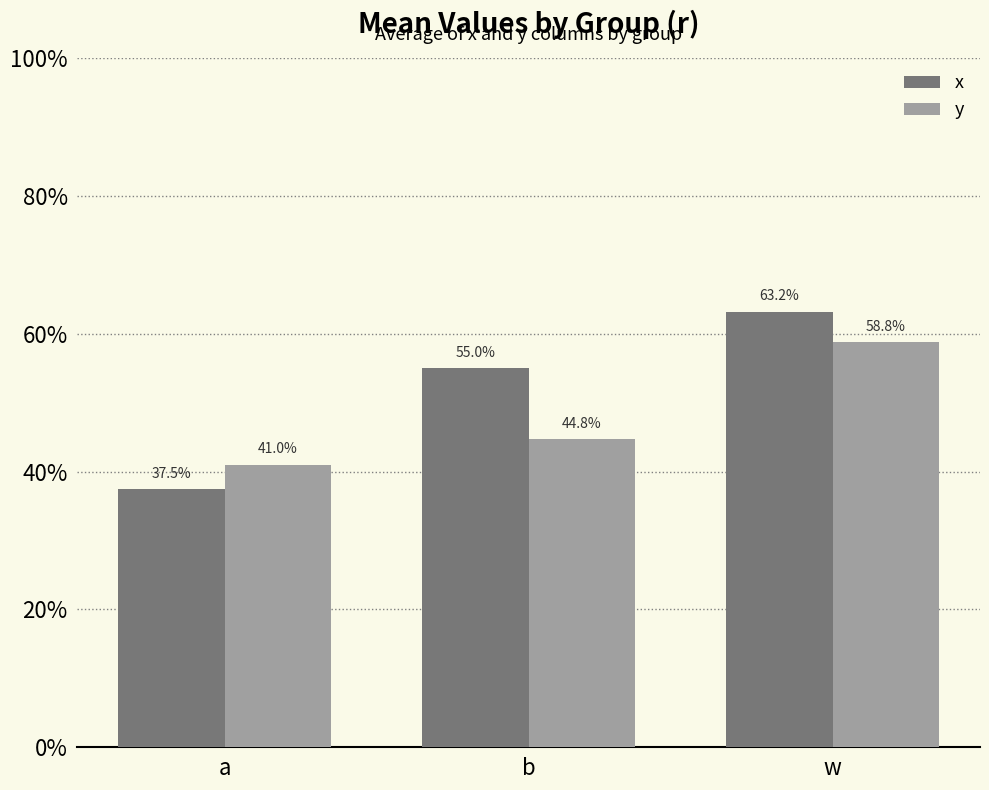

Count the y values in the range 0 to 1.

3